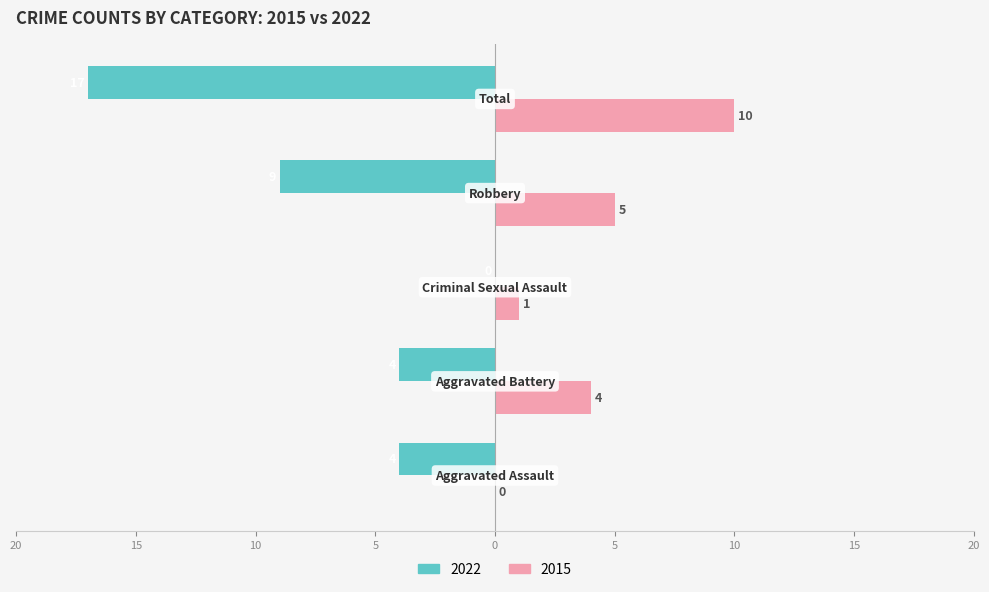

What are all the series names shown in the legend?

2022, 2015